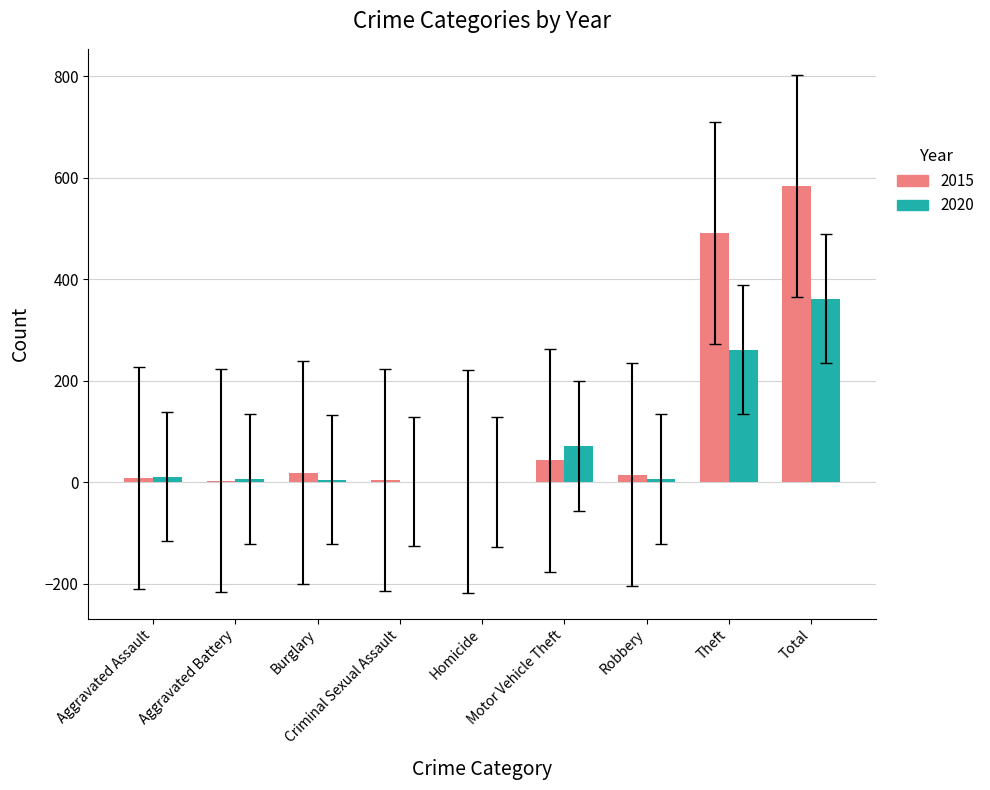

What are all the series names shown in the legend?

2015, 2020